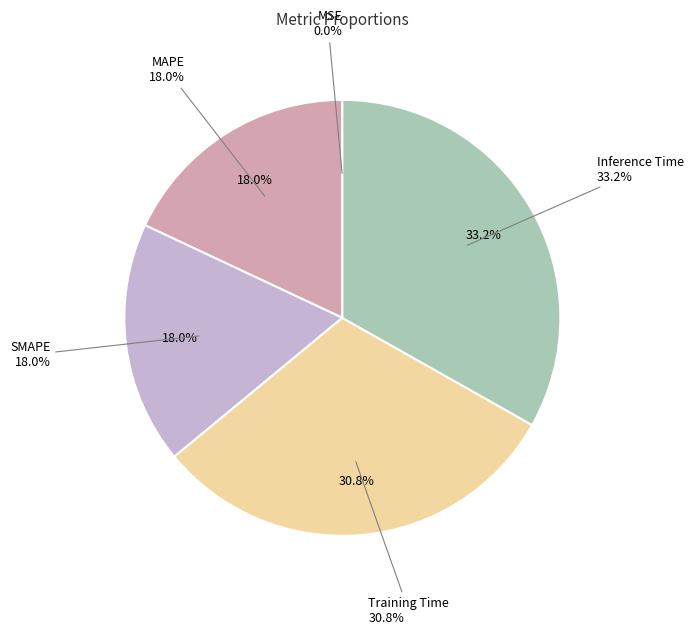

What percentage is the SMAPE slice, to the nearest percent?

18%